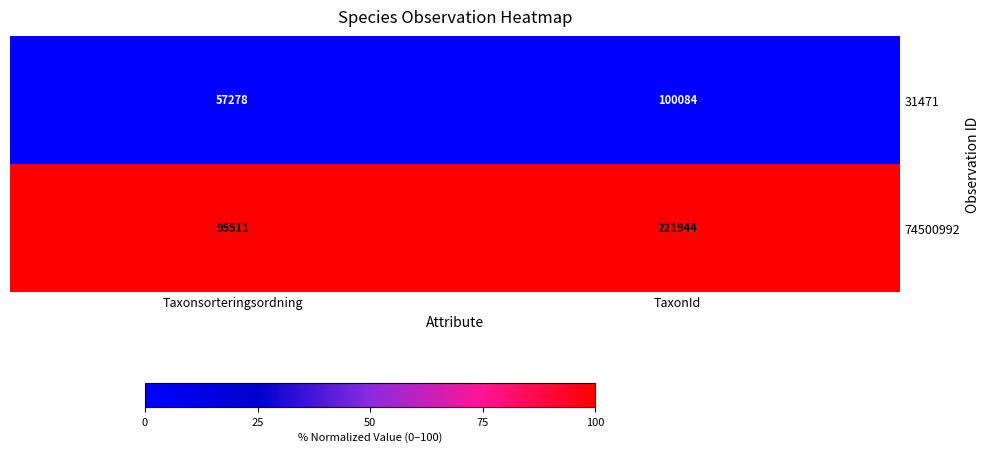

Reading right to left, transcribe all the data shown in this chart.

31471: TaxonId=100084	Taxonsorteringsordning=57278
74500992: TaxonId=221944	Taxonsorteringsordning=95511